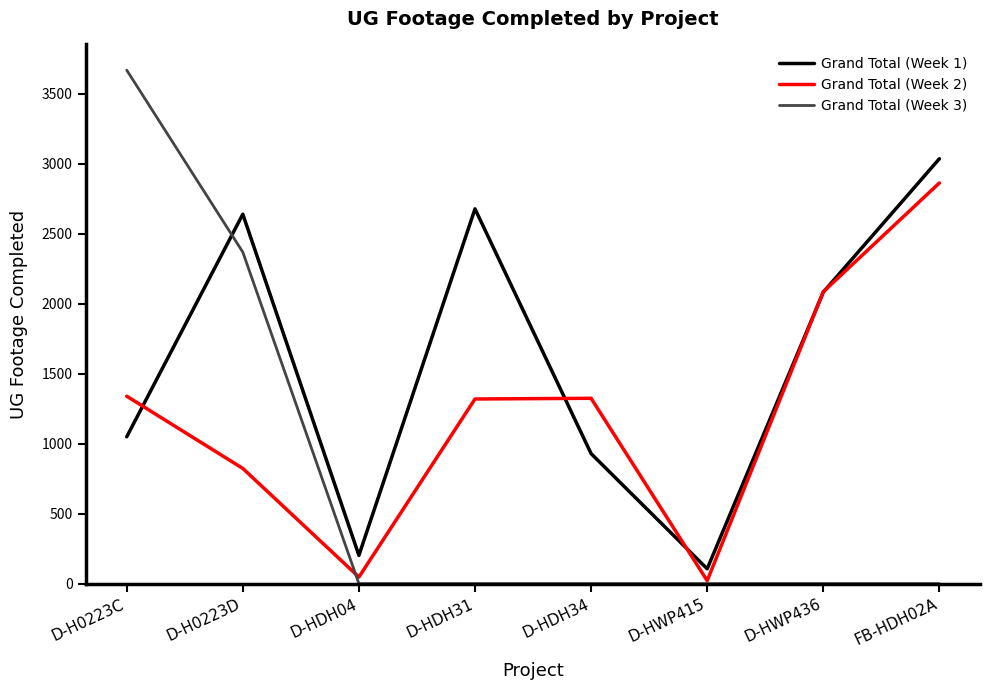

Does the chart display data point markers on the line(s)?

No